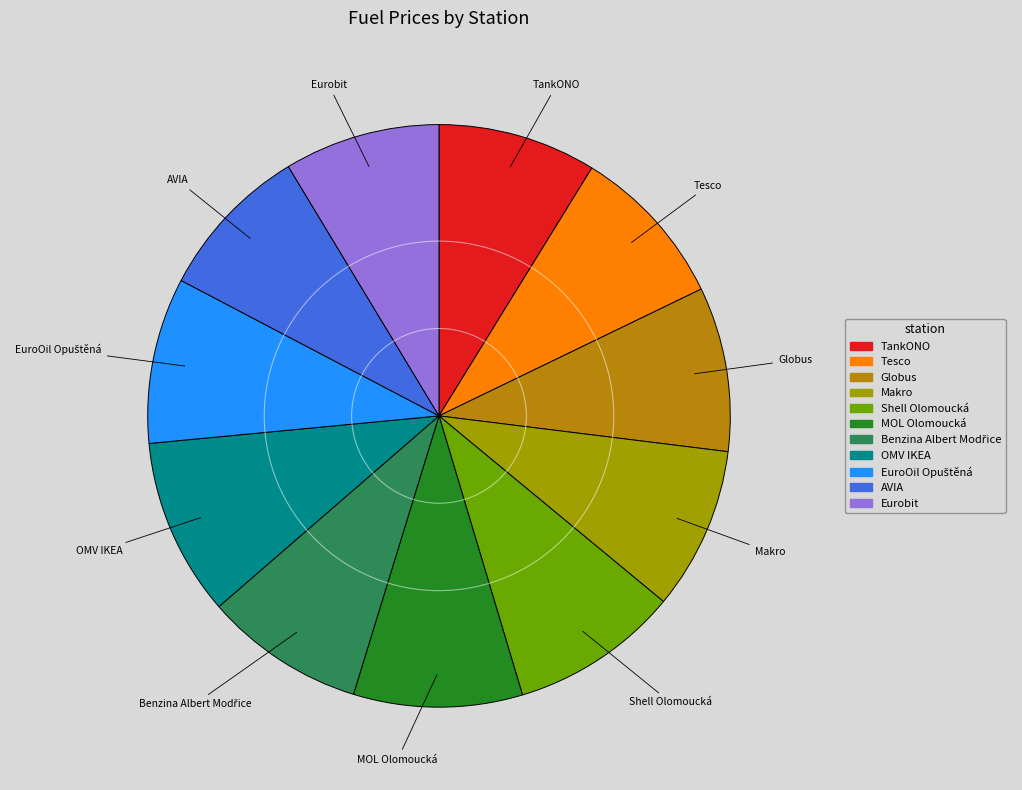

Which has a higher value, AVIA or MOL Olomoucká?

MOL Olomoucká